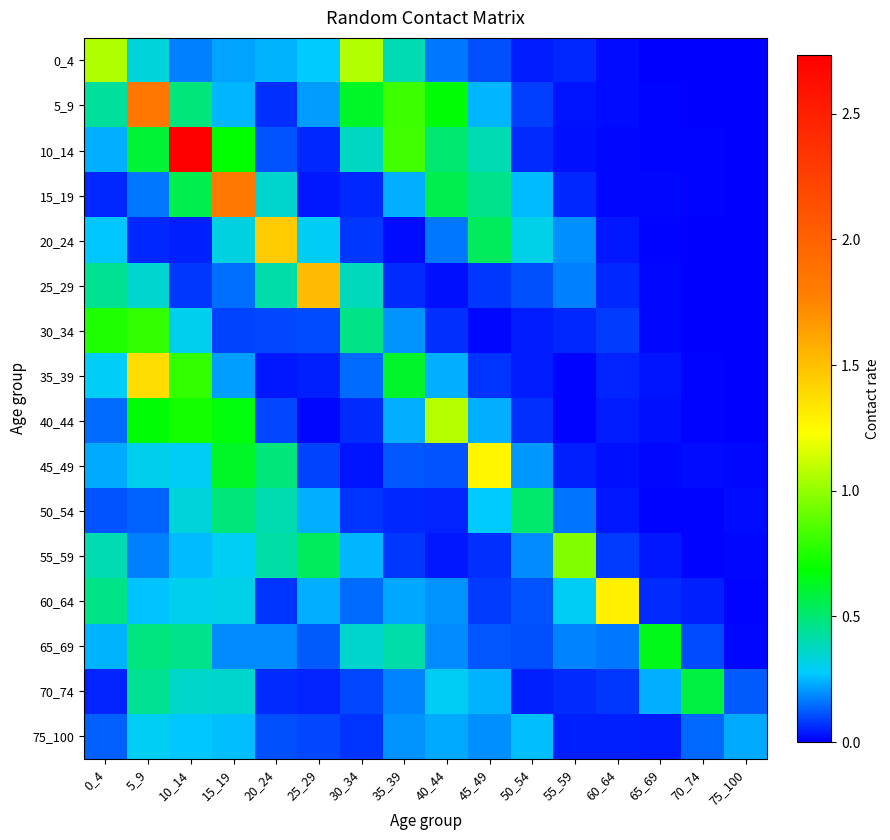

Reading left to right, extract all data points from this chart.

0_4: 0_4=1.1	5_9=0.3	10_14=0.2	15_19=0.2	20_24=0.2	25_29=0.3	30_34=1.1	35_39=0.4	40_44=0.2	45_49=0.1	50_54=0.0	55_59=0.1	60_64=0.0	65_69=0.0	70_74=0.0	75_100=0.0
5_9: 0_4=0.4	5_9=1.8	10_14=0.5	15_19=0.2	20_24=0.1	25_29=0.2	30_34=0.6	35_39=0.8	40_44=0.7	45_49=0.2	50_54=0.1	55_59=0.0	60_64=0.0	65_69=0.0	70_74=0.0	75_100=0.0
10_14: 0_4=0.2	5_9=0.6	10_14=2.7	15_19=0.7	20_24=0.1	25_29=0.1	30_34=0.4	35_39=0.8	40_44=0.5	45_49=0.4	50_54=0.1	55_59=0.0	60_64=0.0	65_69=0.0	70_74=0.0	75_100=0.0
15_19: 0_4=0.1	5_9=0.2	10_14=0.6	15_19=1.8	20_24=0.4	25_29=0.0	30_34=0.1	35_39=0.2	40_44=0.6	45_49=0.5	50_54=0.3	55_59=0.1	60_64=0.0	65_69=0.0	70_74=0.0	75_100=0.0
20_24: 0_4=0.3	5_9=0.1	10_14=0.0	15_19=0.3	20_24=1.5	25_29=0.3	30_34=0.1	35_39=0.0	40_44=0.2	45_49=0.5	50_54=0.3	55_59=0.2	60_64=0.0	65_69=0.0	70_74=0.0	75_100=0.0
25_29: 0_4=0.5	5_9=0.3	10_14=0.1	15_19=0.2	20_24=0.4	25_29=1.5	30_34=0.4	35_39=0.1	40_44=0.0	45_49=0.1	50_54=0.1	55_59=0.2	60_64=0.1	65_69=0.0	70_74=0.0	75_100=0.0
30_34: 0_4=0.7	5_9=0.8	10_14=0.3	15_19=0.1	20_24=0.1	25_29=0.1	30_34=0.5	35_39=0.2	40_44=0.1	45_49=0.0	50_54=0.0	55_59=0.1	60_64=0.1	65_69=0.0	70_74=0.0	75_100=0.0
35_39: 0_4=0.3	5_9=1.4	10_14=0.8	15_19=0.2	20_24=0.0	25_29=0.0	30_34=0.1	35_39=0.6	40_44=0.2	45_49=0.1	50_54=0.0	55_59=0.0	60_64=0.1	65_69=0.0	70_74=0.0	75_100=0.0
40_44: 0_4=0.1	5_9=0.7	10_14=0.7	15_19=0.7	20_24=0.1	25_29=0.0	30_34=0.1	35_39=0.2	40_44=1.1	45_49=0.2	50_54=0.1	55_59=0.0	60_64=0.0	65_69=0.0	70_74=0.0	75_100=0.0
45_49: 0_4=0.2	5_9=0.3	10_14=0.3	15_19=0.6	20_24=0.5	25_29=0.1	30_34=0.0	35_39=0.1	40_44=0.1	45_49=1.3	50_54=0.2	55_59=0.0	60_64=0.0	65_69=0.0	70_74=0.0	75_100=0.0
50_54: 0_4=0.1	5_9=0.1	10_14=0.3	15_19=0.5	20_24=0.4	25_29=0.2	30_34=0.1	35_39=0.1	40_44=0.1	45_49=0.3	50_54=0.5	55_59=0.2	60_64=0.0	65_69=0.0	70_74=0.0	75_100=0.0
55_59: 0_4=0.4	5_9=0.2	10_14=0.3	15_19=0.3	20_24=0.4	25_29=0.5	30_34=0.2	35_39=0.1	40_44=0.0	45_49=0.1	50_54=0.2	55_59=1.0	60_64=0.1	65_69=0.0	70_74=0.0	75_100=0.0
60_64: 0_4=0.5	5_9=0.3	10_14=0.3	15_19=0.3	20_24=0.1	25_29=0.2	30_34=0.1	35_39=0.2	40_44=0.2	45_49=0.1	50_54=0.1	55_59=0.3	60_64=1.3	65_69=0.1	70_74=0.0	75_100=0.0
65_69: 0_4=0.2	5_9=0.5	10_14=0.5	15_19=0.2	20_24=0.2	25_29=0.1	30_34=0.4	35_39=0.4	40_44=0.2	45_49=0.1	50_54=0.1	55_59=0.2	60_64=0.2	65_69=0.6	70_74=0.1	75_100=0.0
70_74: 0_4=0.0	5_9=0.5	10_14=0.4	15_19=0.4	20_24=0.1	25_29=0.0	30_34=0.1	35_39=0.2	40_44=0.3	45_49=0.2	50_54=0.0	55_59=0.1	60_64=0.1	65_69=0.2	70_74=0.6	75_100=0.1
75_100: 0_4=0.1	5_9=0.3	10_14=0.3	15_19=0.3	20_24=0.1	25_29=0.1	30_34=0.1	35_39=0.2	40_44=0.2	45_49=0.2	50_54=0.3	55_59=0.0	60_64=0.0	65_69=0.0	70_74=0.1	75_100=0.2